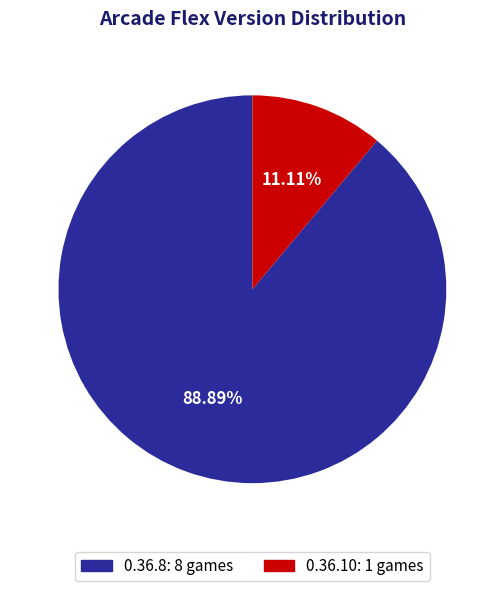

Rank the categories by value from lowest to highest.

0.36.10, 0.36.8